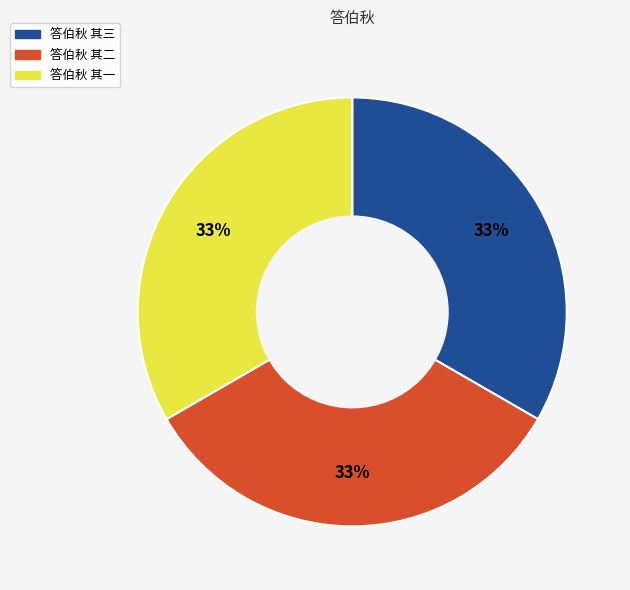

To the nearest percent, what percentage of the pie is 答伯秋 其三?

33%